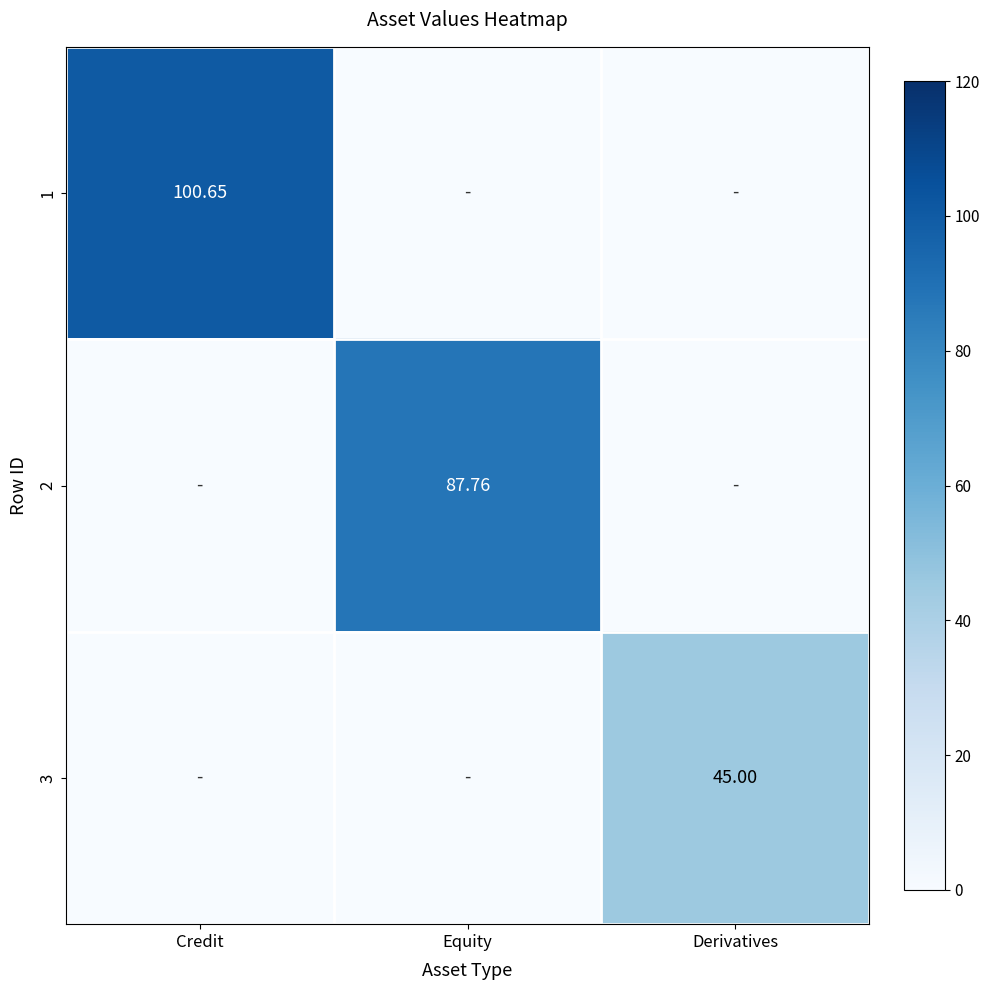

Rank the series by their maximum value, from highest to lowest.

1, 2, 3